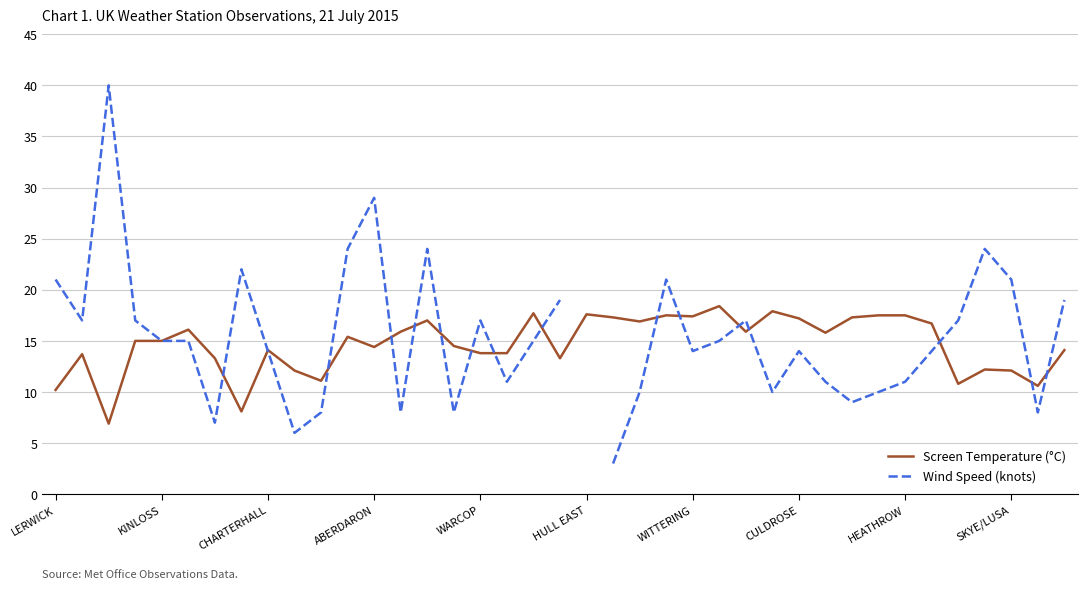

How many data points in Wind Speed (knots) are above 15?

16